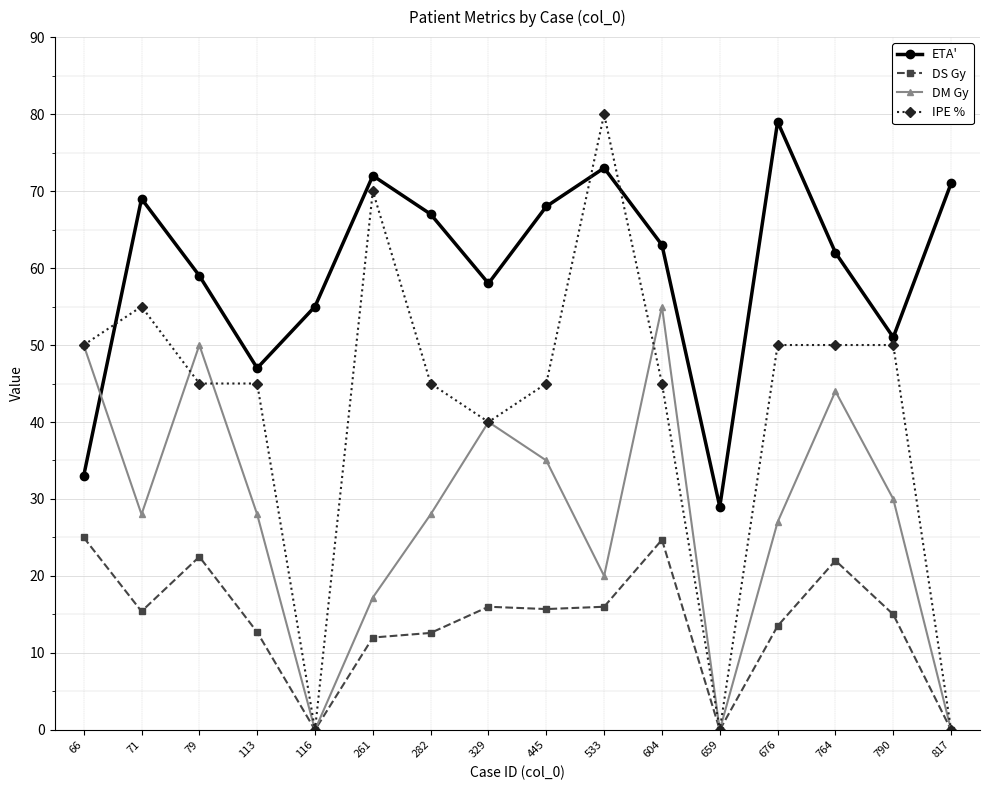

Where is ETA' nearest to the value 54?

116